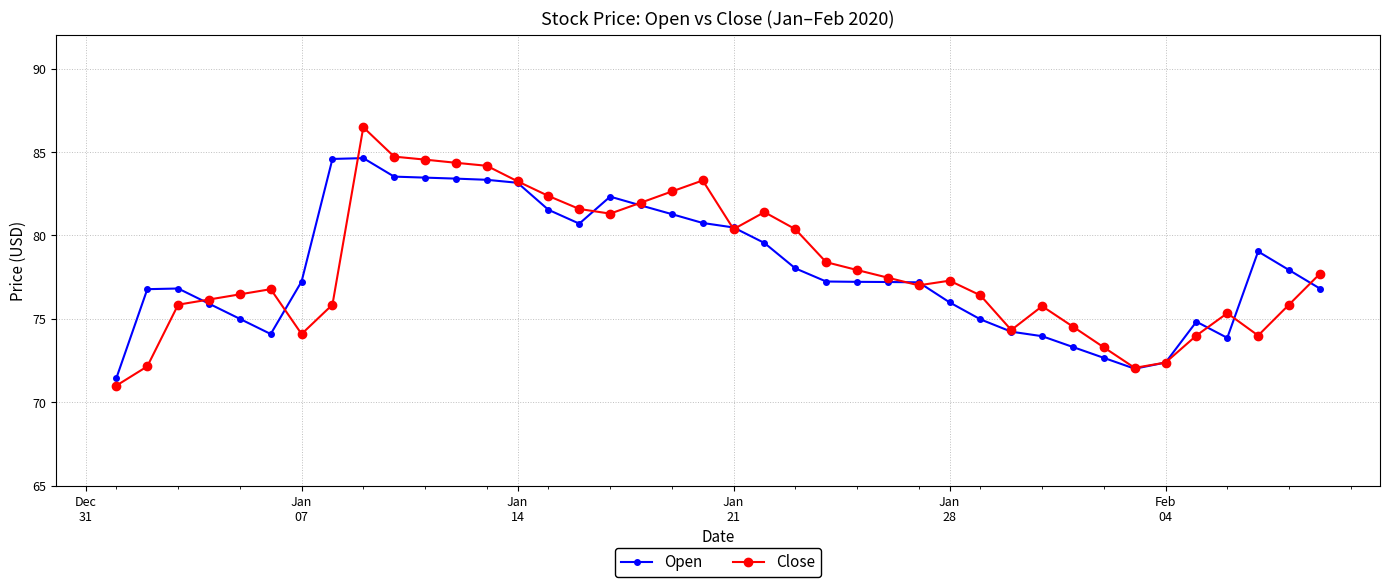

Which series has the largest range (max minus min)?

Close